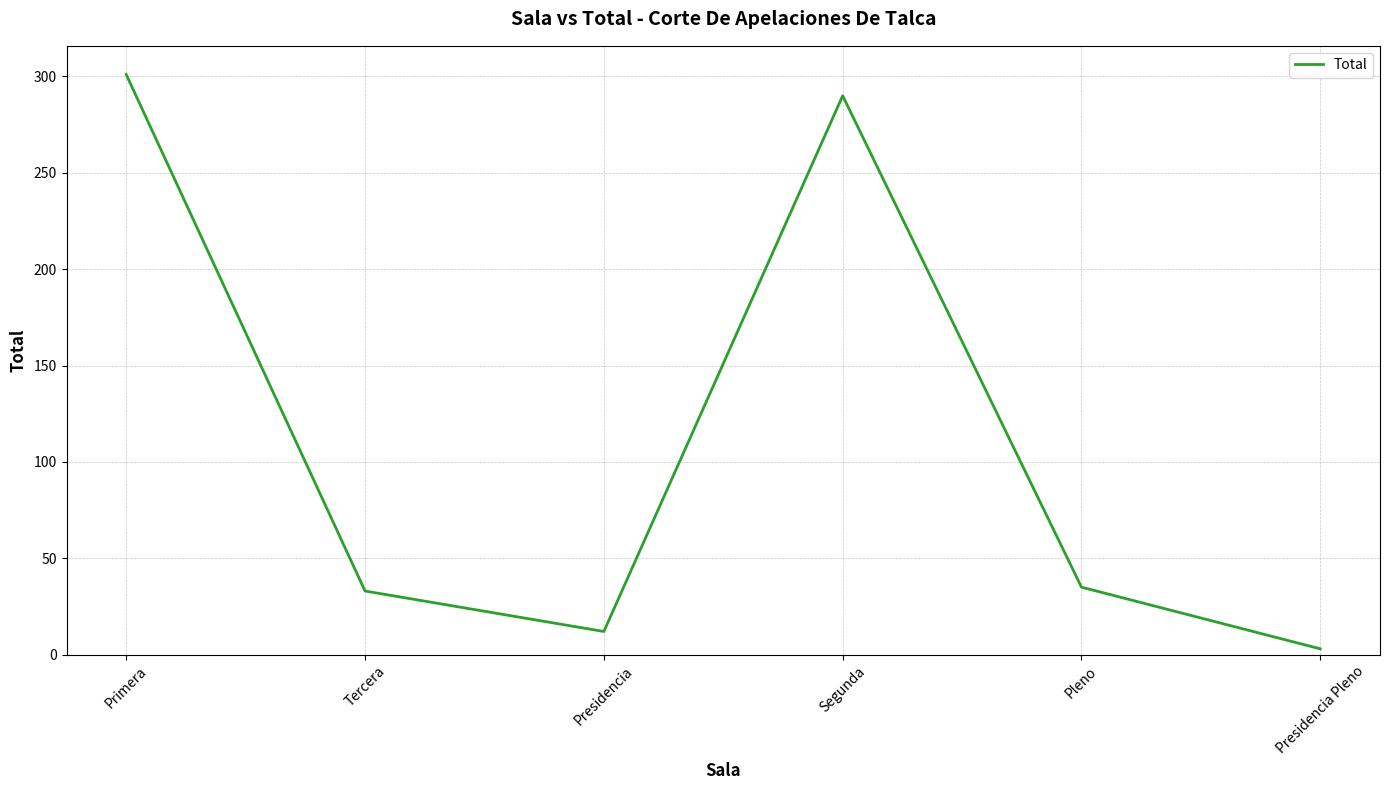

What is the change in value from Tercera to Pleno?

+2